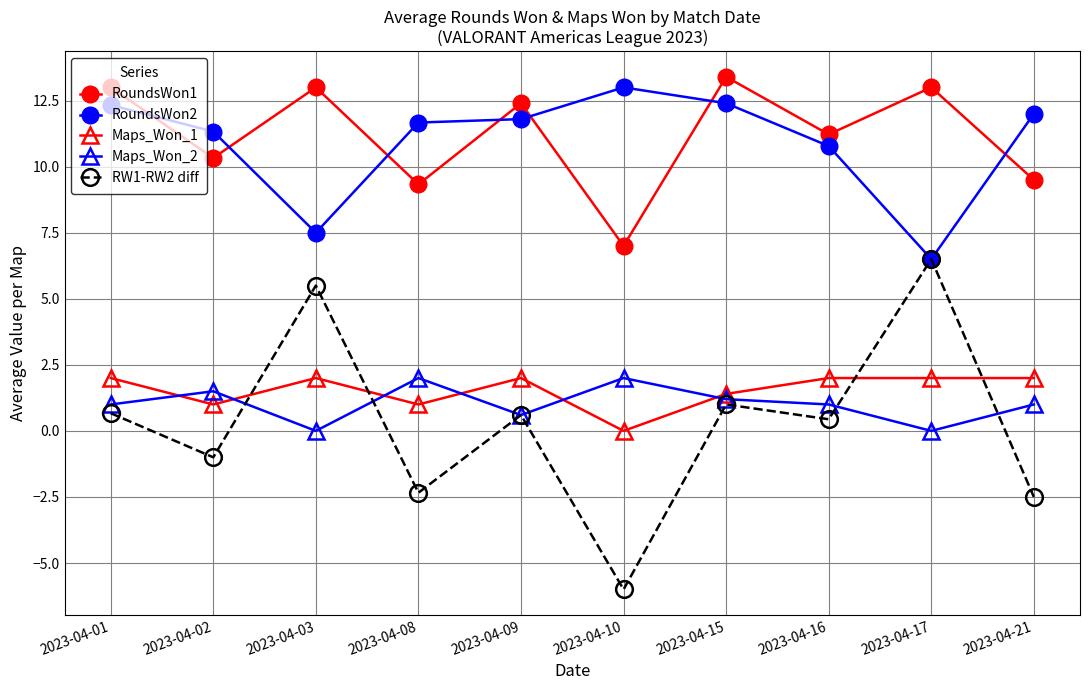

Which series changed the most between 2023-04-01 and 2023-04-16?

RoundsWon1